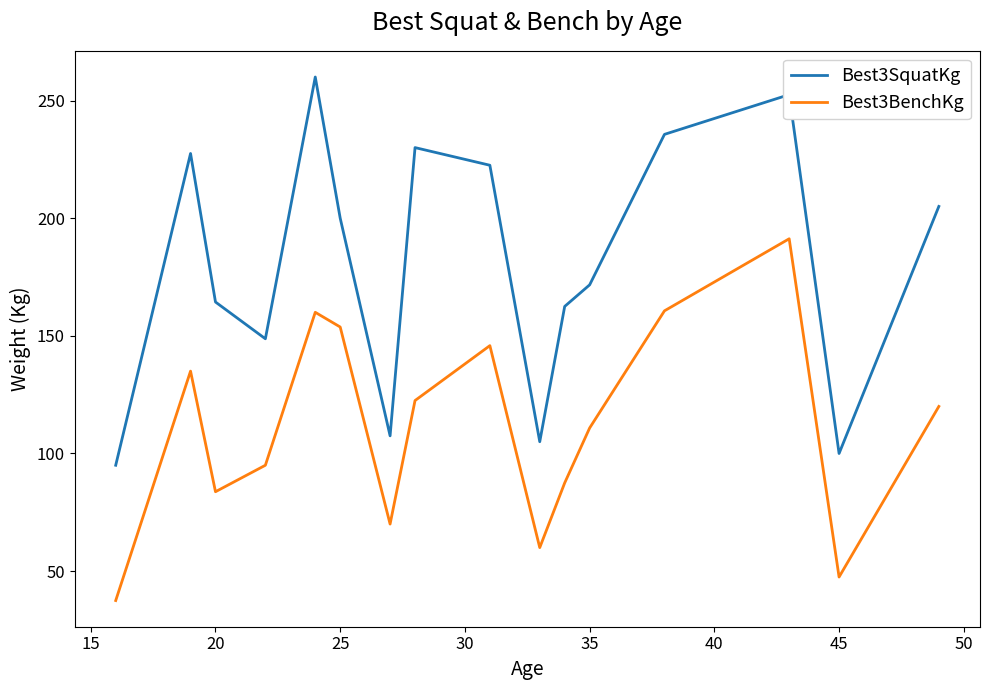

True or false: Best3SquatKg and Best3BenchKg intersect in this chart.

False